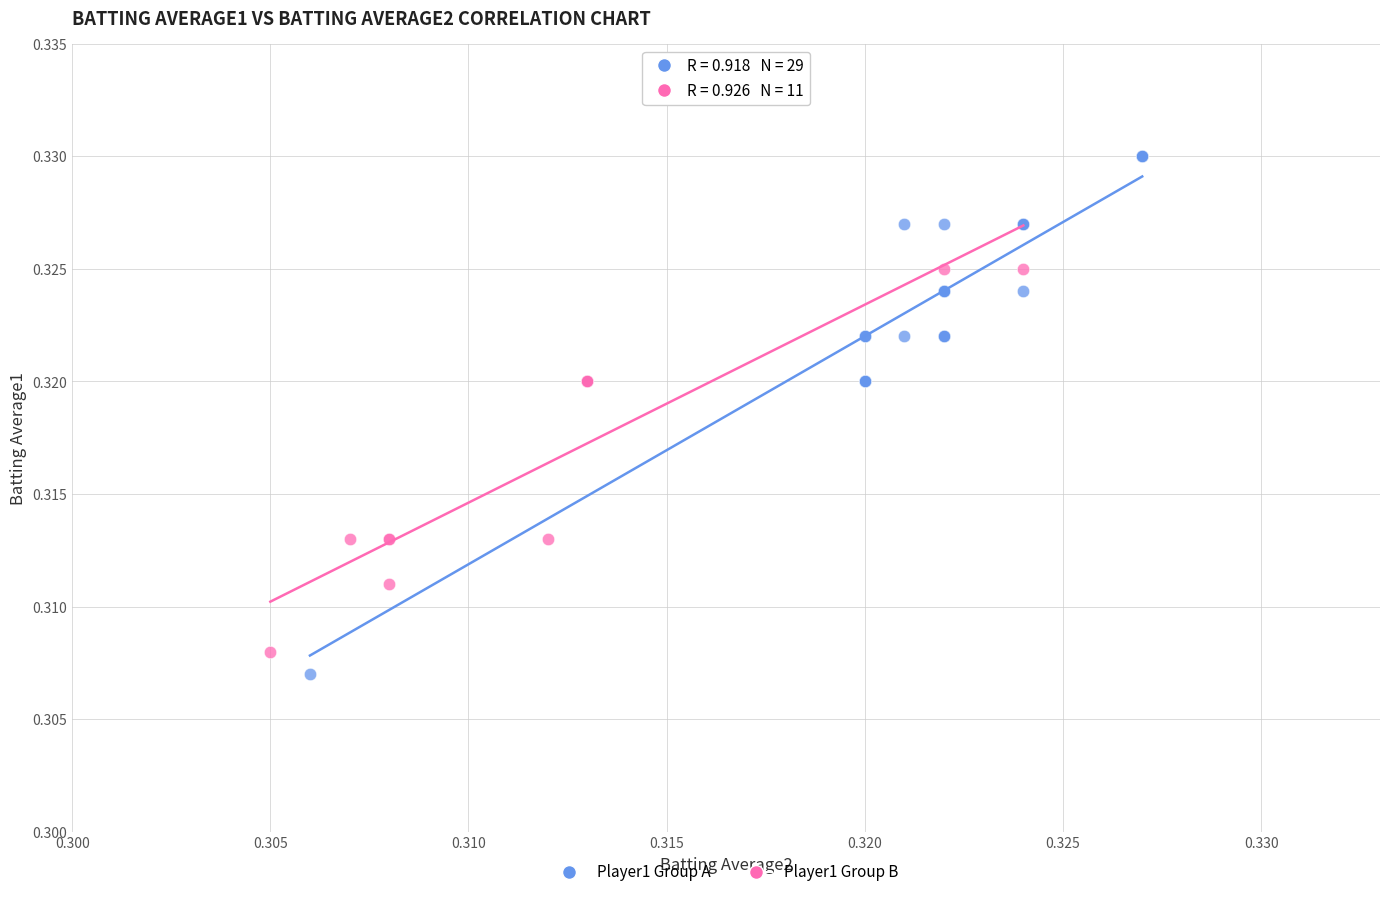

Which series reaches the maximum Y coordinate?

Player1 Group A